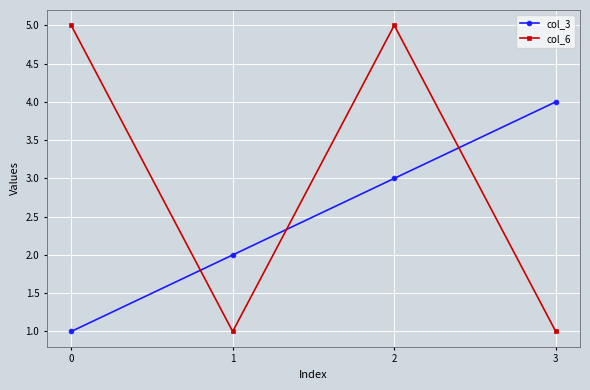

Reading left to right, extract all data points from this chart.

col_3: 1	2	3	4
col_6: 5	1	5	1